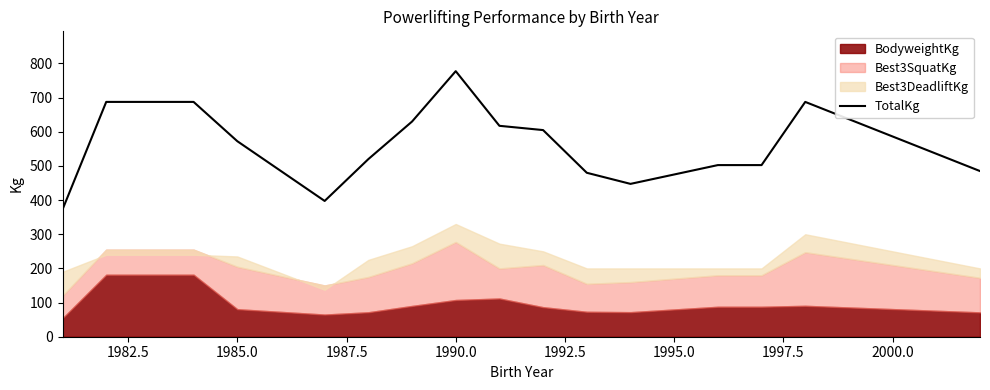

At which label does TotalKg reach its peak?

1990.0